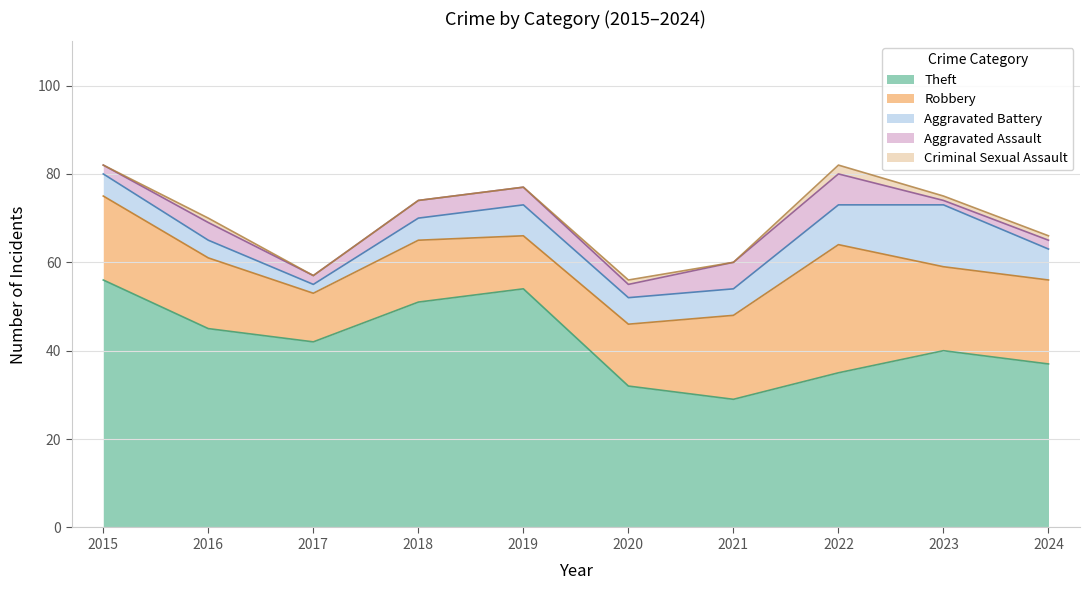

What is the difference between the maximum and second lowest values in the Robbery series?

17